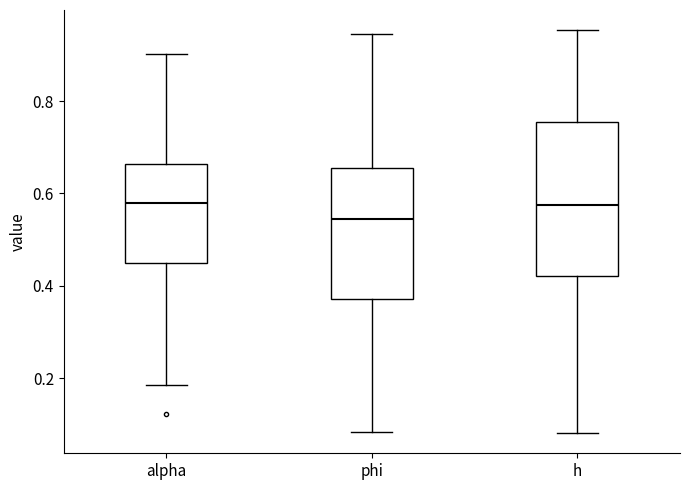

Where does the median line of the box for h sit on the y-axis? The values are not printed on the chart, so give them approximately, as read against the axis.

0.58